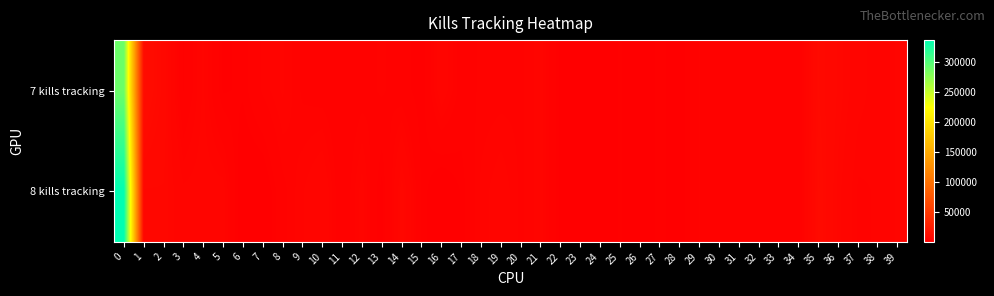

Reading left to right, extract all data points from this chart.

7 kills tracking: 0=288787	1=11683	2=8201	3=2042	4=4871	5=1297	6=1575	7=3570	8=4834	9=3192	10=2837	11=2367	12=2884	13=3559	14=2642	15=1484	16=5544	17=2869	18=3536	19=3635	20=3836	21=5133	22=1113	23=1116	24=795	25=1511	26=218	27=1801	28=647	29=3415	30=2332	31=2670	32=3015	33=2339	34=2081	35=9319	36=7156	37=5126	38=4162	39=4804
8 kills tracking: 0=335806	1=7202	2=7240	3=4888	4=5167	5=5210	6=162	7=123	8=3023	9=4611	10=5963	11=2152	12=5145	13=999	14=7202	15=1946	16=106	17=1504	18=4246	19=5404	20=3836	21=5133	22=1113	23=1116	24=795	25=1511	26=218	27=1801	28=647	29=3415	30=2332	31=2670	32=3015	33=2339	34=2081	35=10141	36=6333	37=3859	38=4136	39=4804